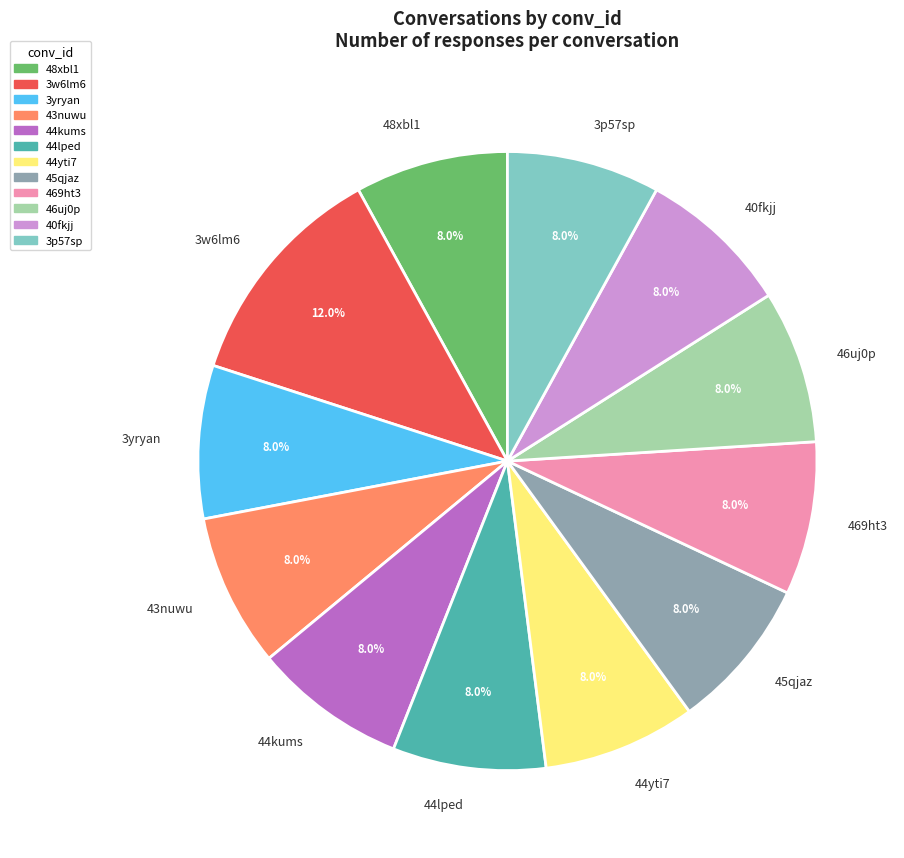

Does any single category account for the majority?

No